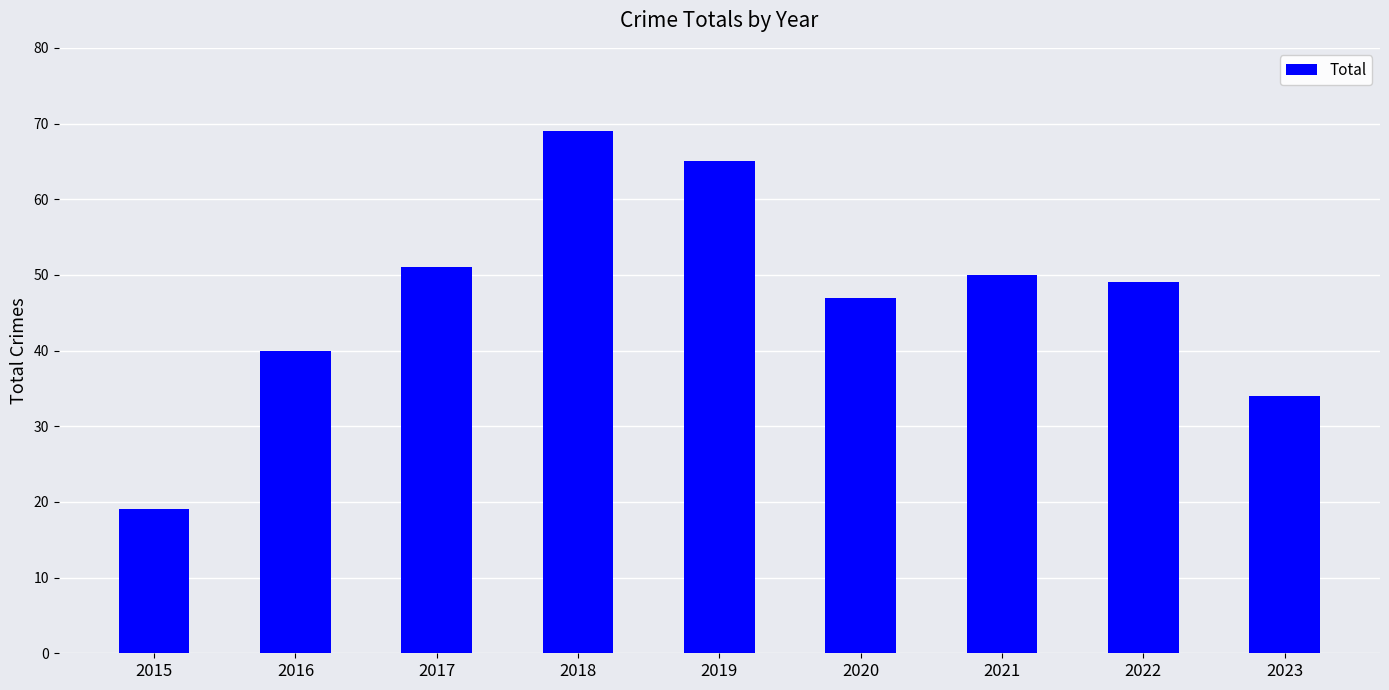

Reading right to left, extract all data points from this chart.

2023=34	2022=49	2021=50	2020=47	2019=65	2018=69	2017=51	2016=40	2015=19